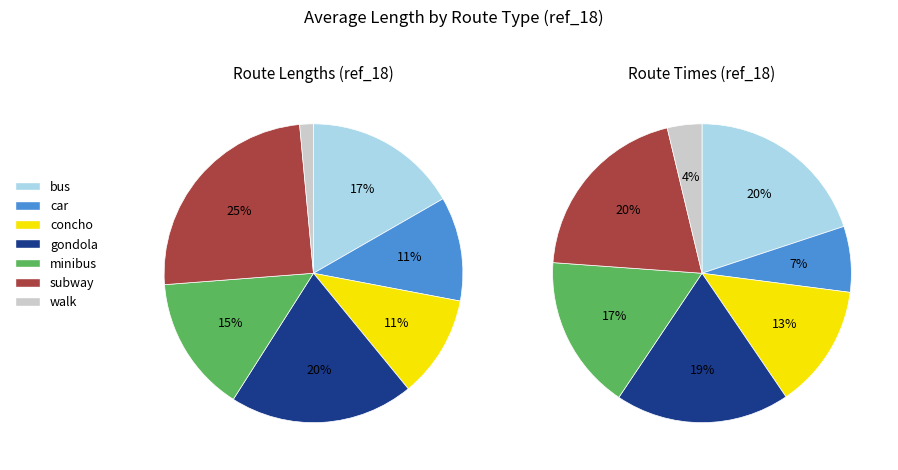

How many slices are in this pie chart?

7